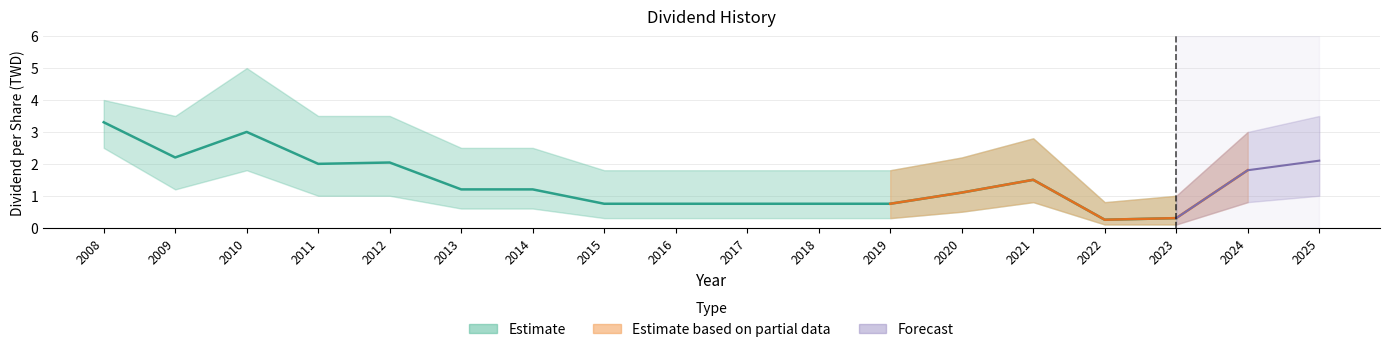

Does the chart display data point markers on the line(s)?

No